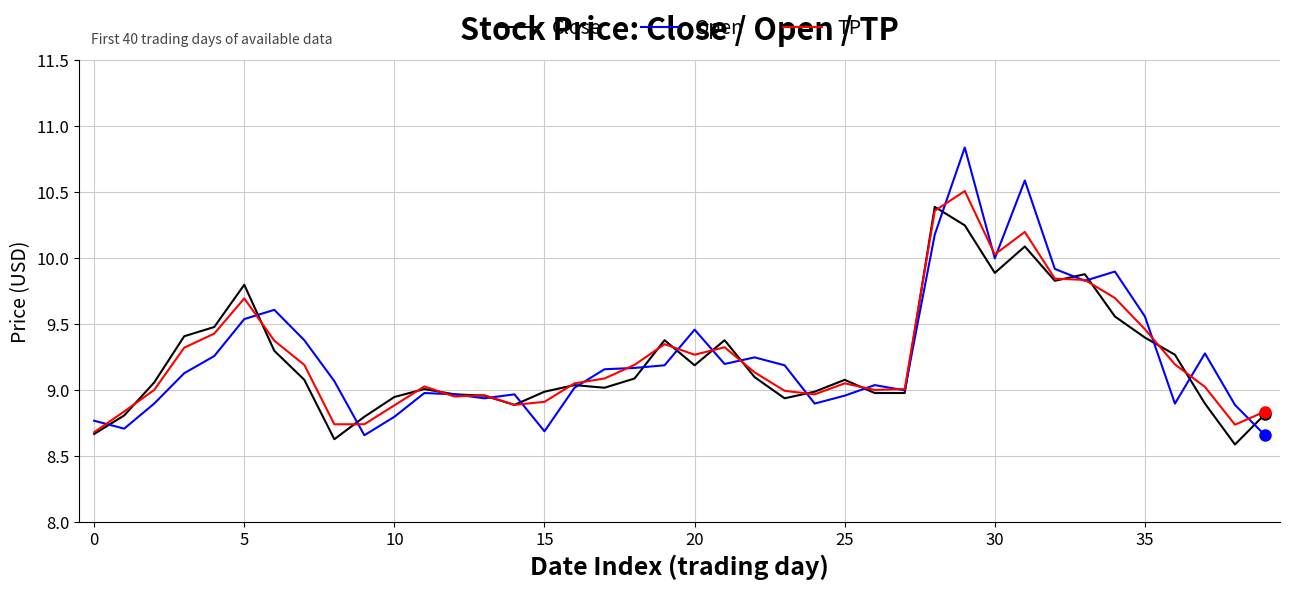

Which series has the widest spread of values?

Open